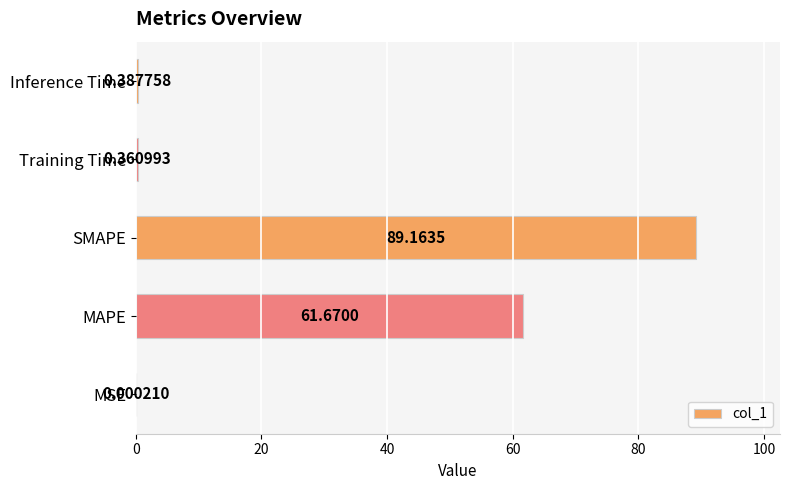

Count the number of data series in this chart.

1